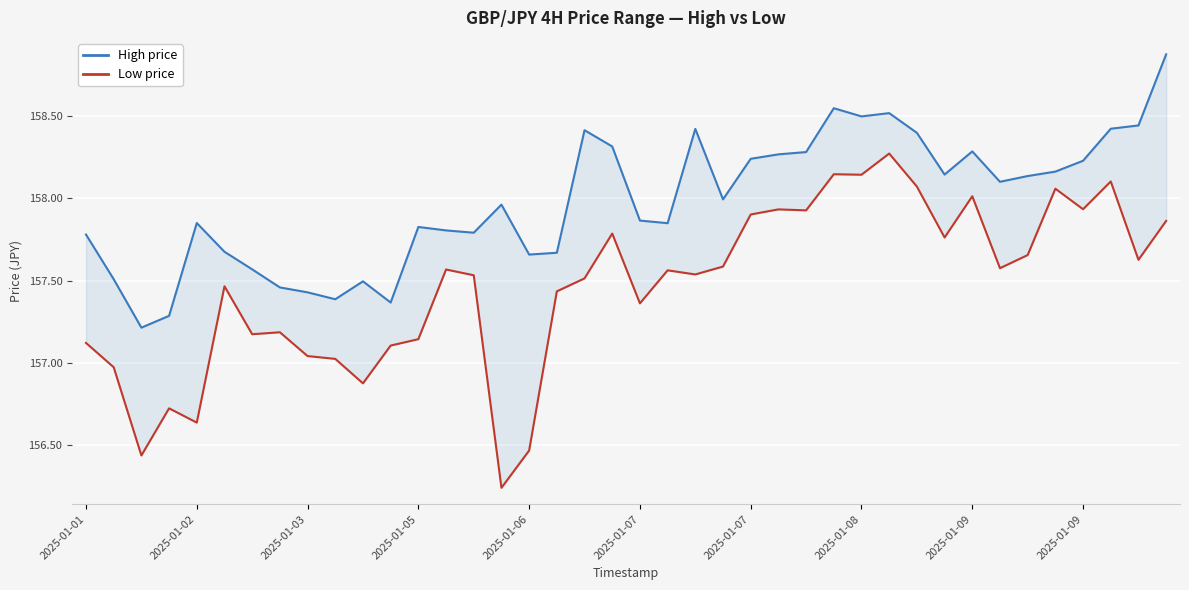

Where does the low series first go above 157?

2025-01-01